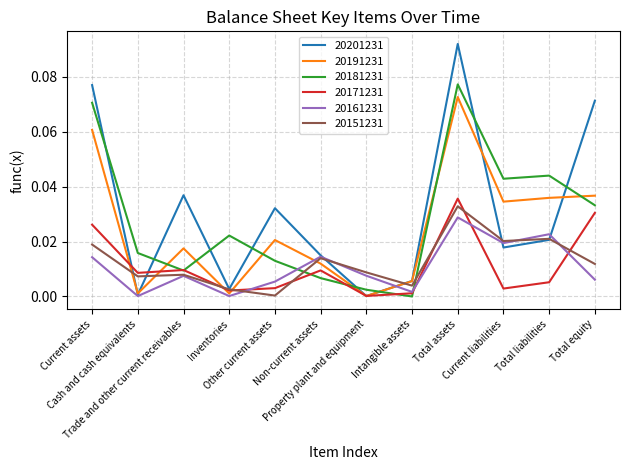

How many lines are shown in the chart?

6